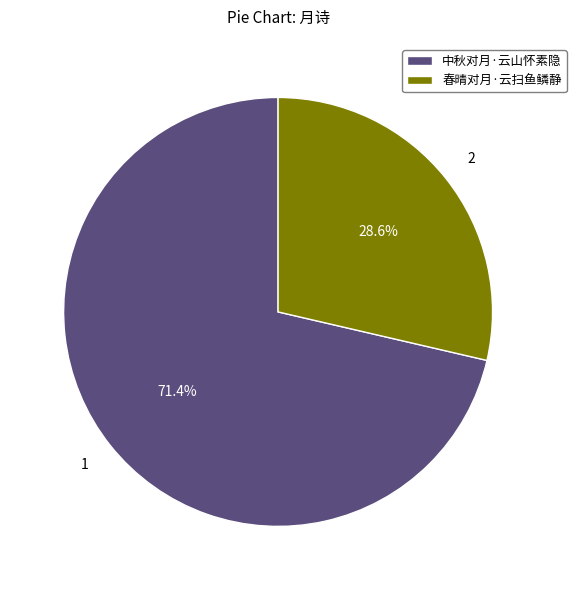

What percentage is the 中秋对月·云山怀素隐 slice, to the nearest percent?

71%